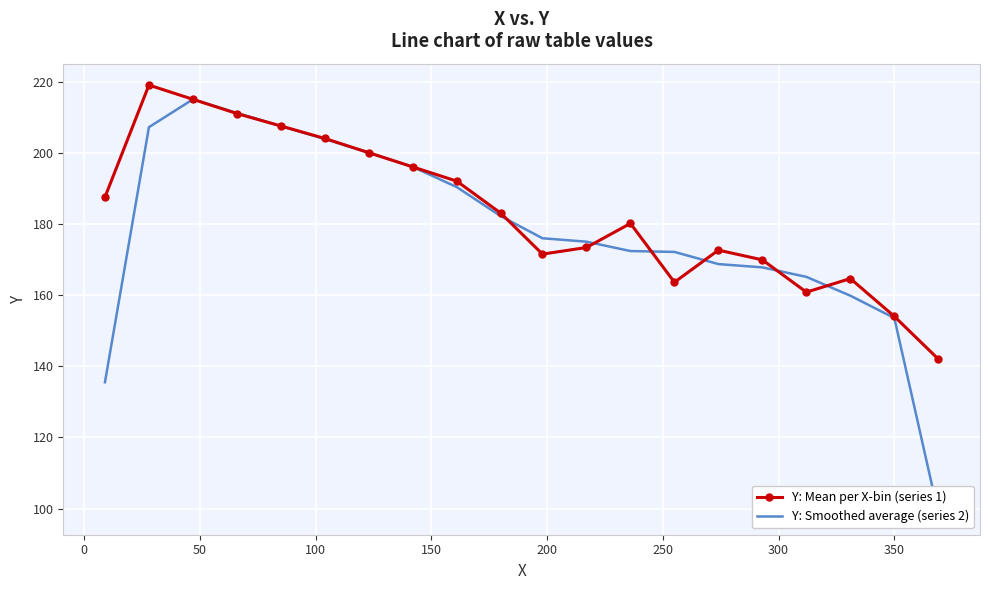

What is the minimum value for Y: Mean per X-bin (series 1)?

142.0